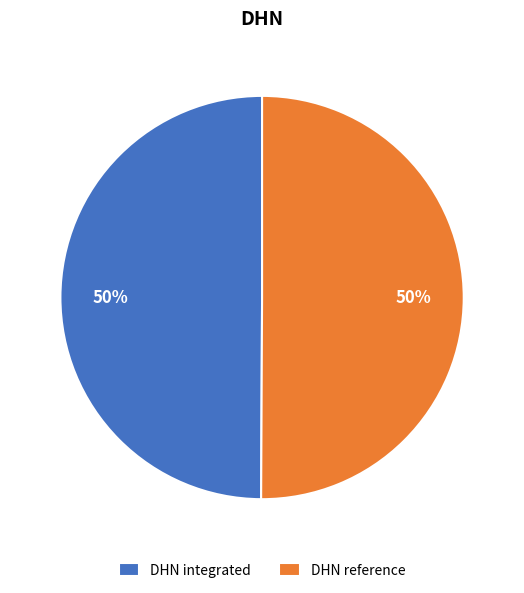

Do DHN reference and DHN integrated together represent more than half of the pie?

Yes